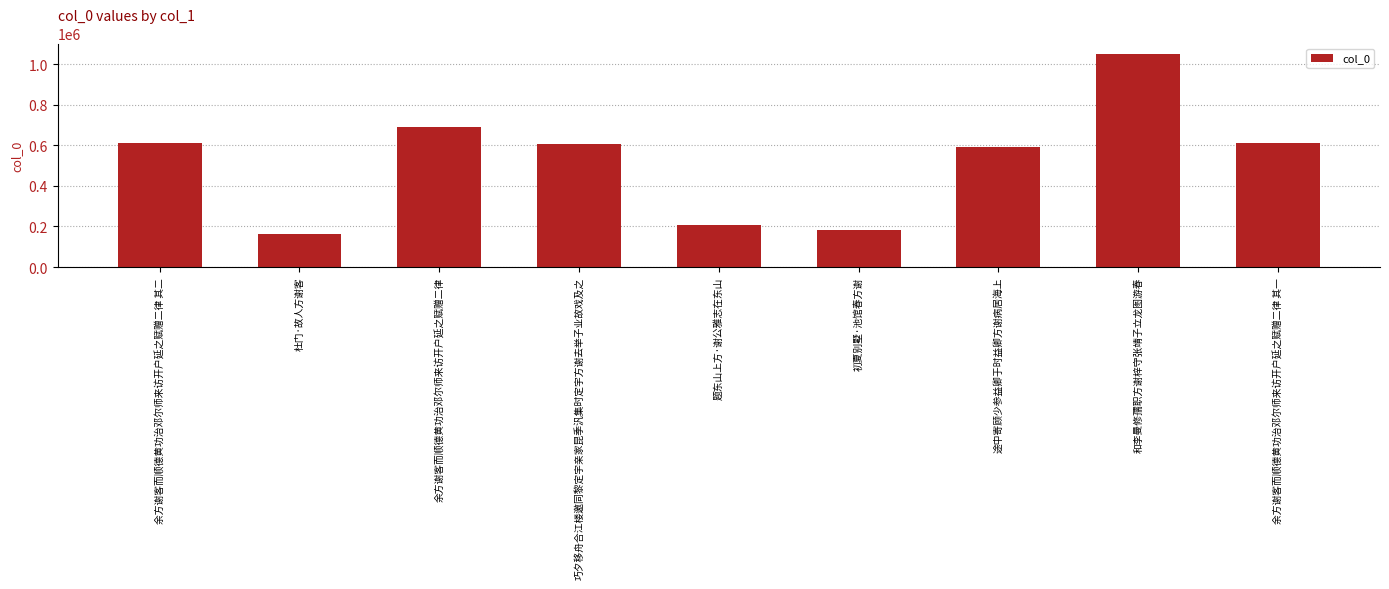

What is the minimum value shown in the chart?

161207